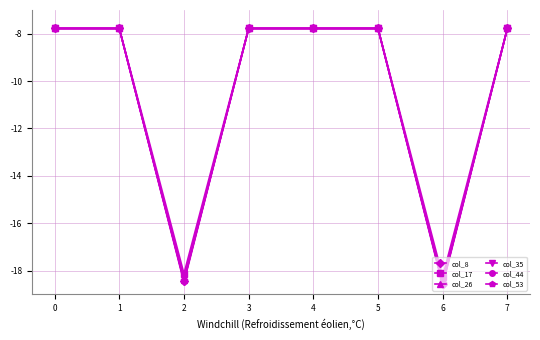

True or false: col_44 and col_35 intersect in this chart.

False